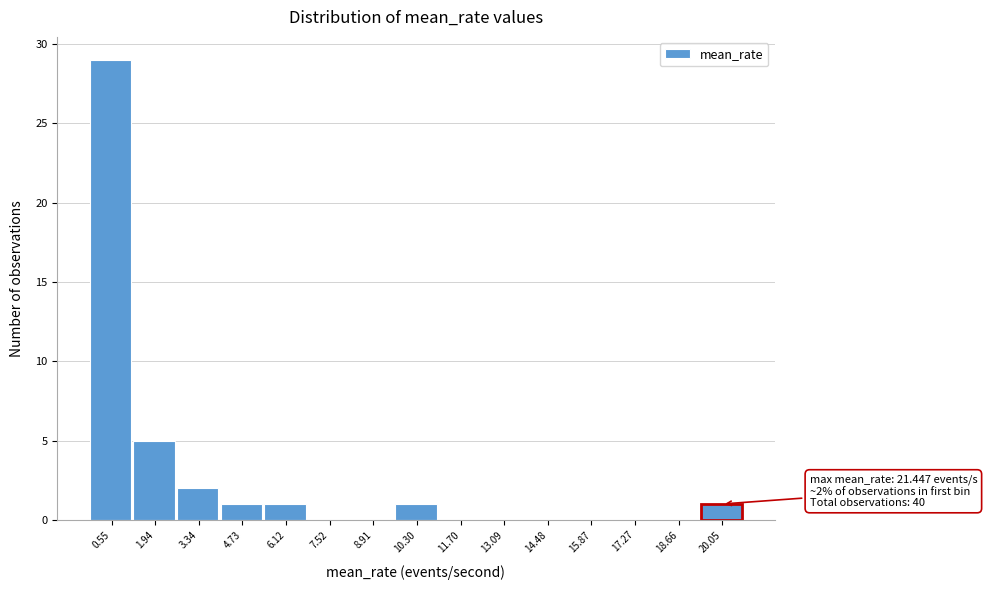

Reading left to right, transcribe all the data shown in this chart.

0.55=29	1.94=5	3.34=2	4.73=1	6.12=1	7.52=0	8.91=0	10.30=1	11.70=0	13.09=0	14.48=0	15.87=0	17.27=0	18.66=0	20.05=1